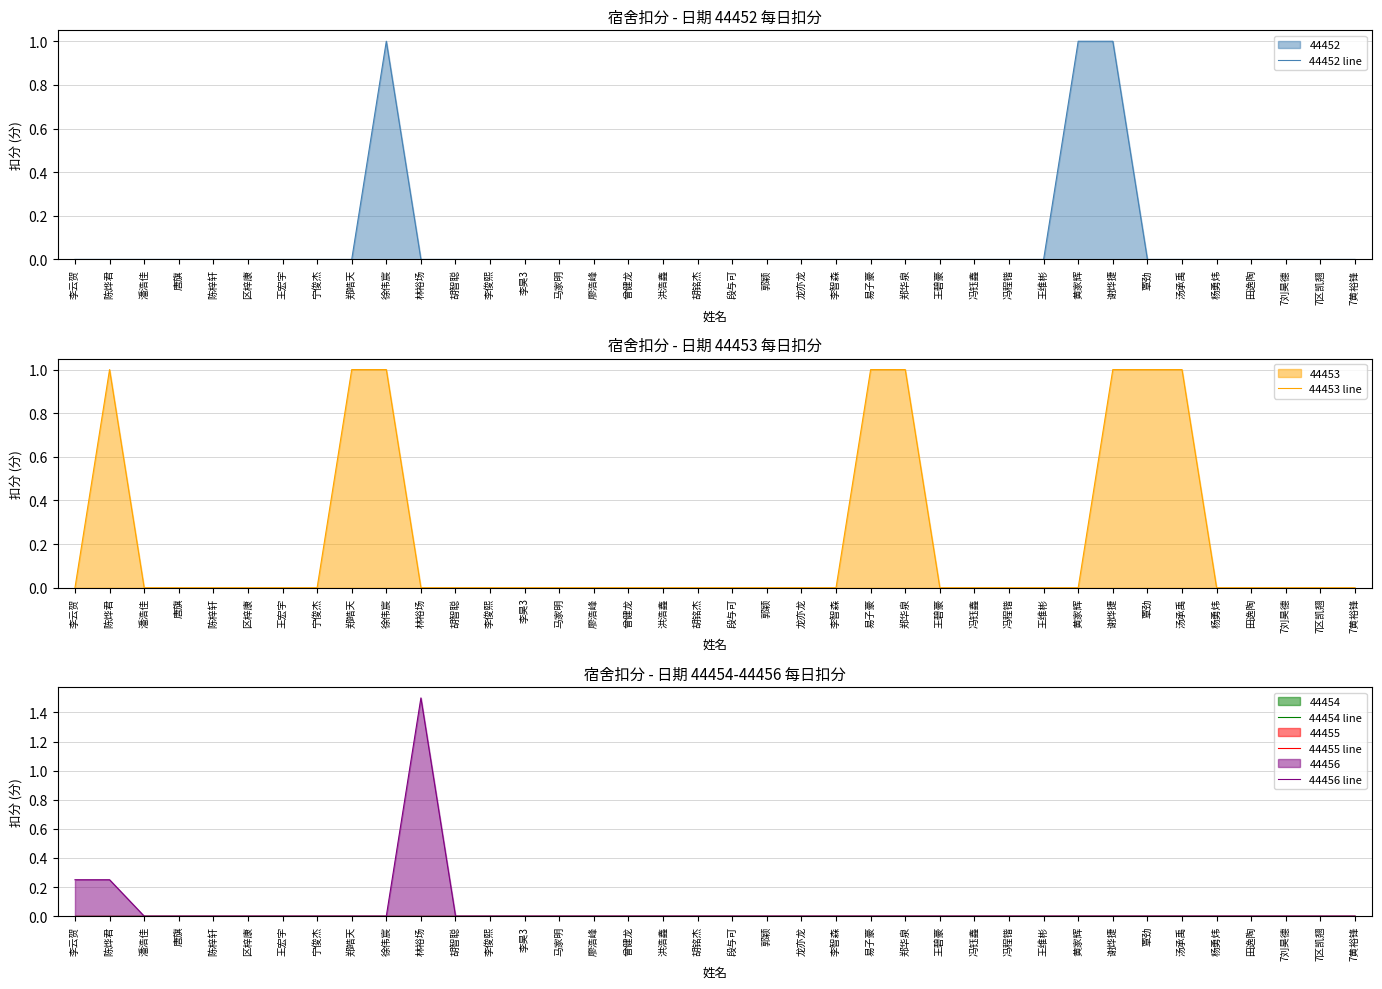

At 郑华泉, list the series in order from largest to smallest.

44453 line, 44452 line, 44454 line, 44455 line, 44456 line